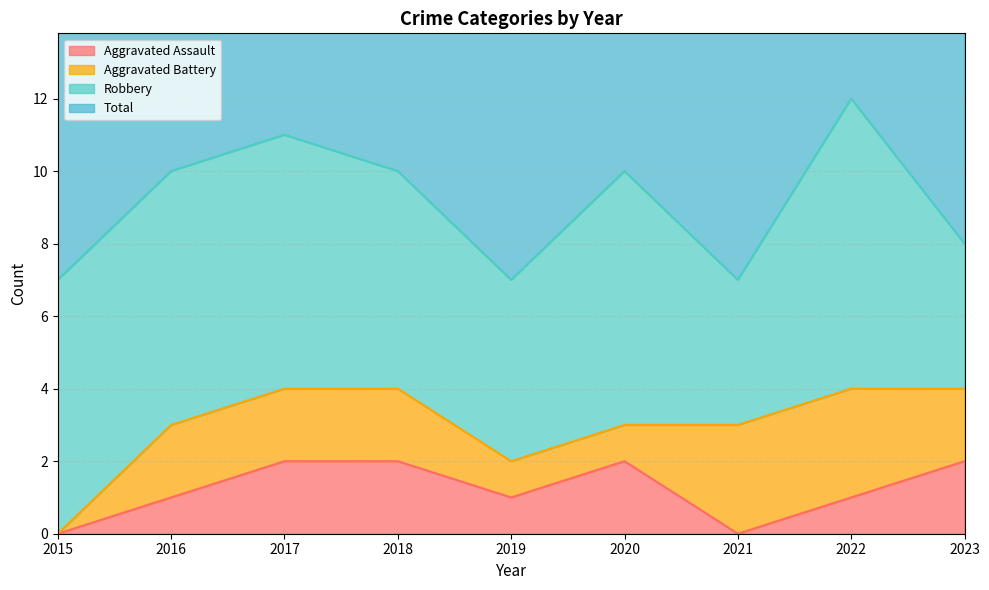

Is it true that Aggravated Assault equals 0 at 2018?

False